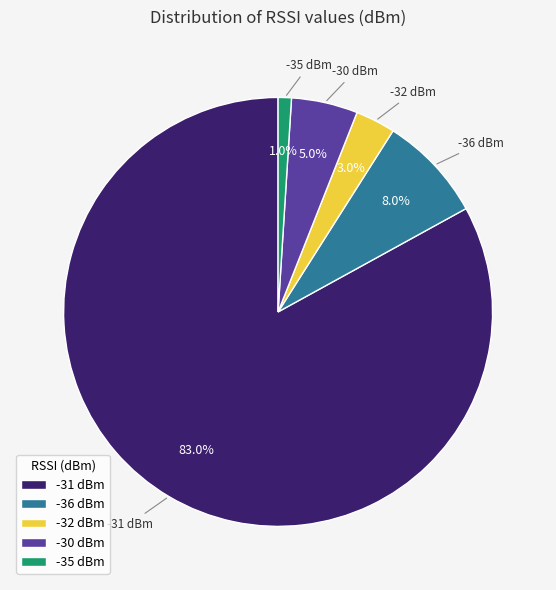

Rank the categories by value from highest to lowest.

-31 dBm, -36 dBm, -30 dBm, -32 dBm, -35 dBm